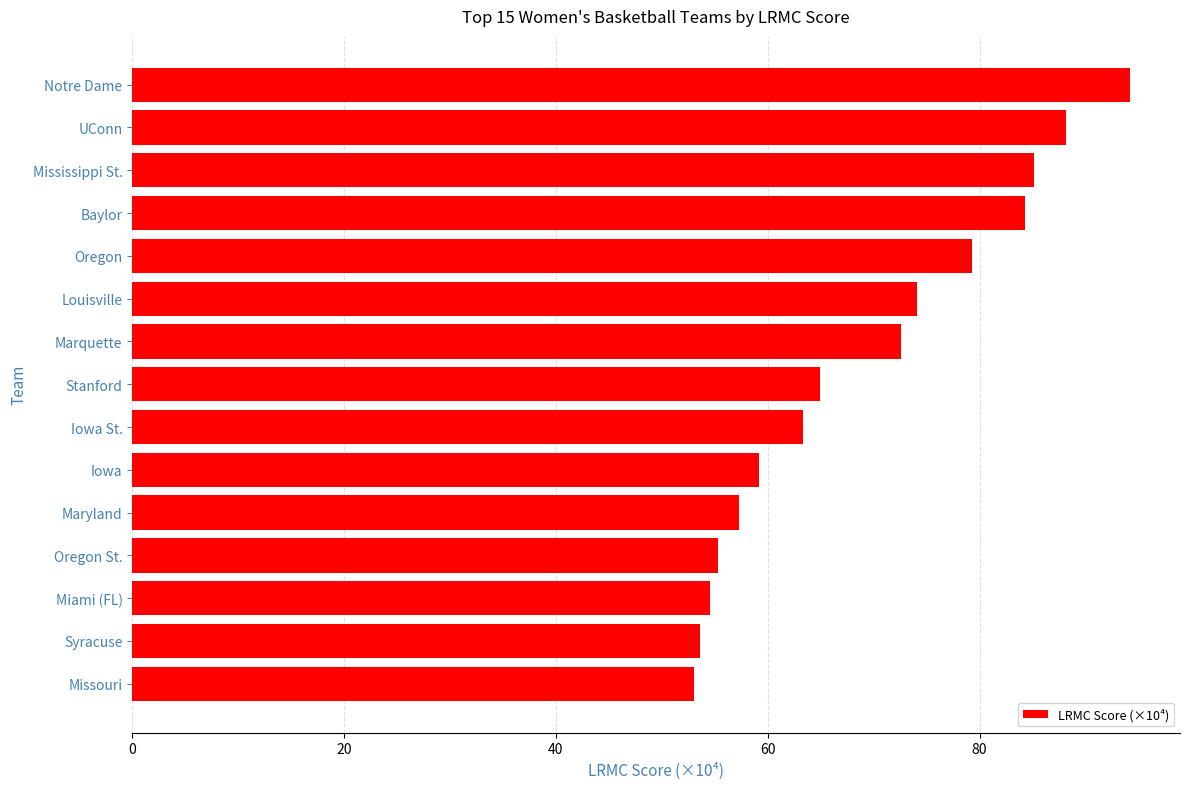

Read the value at Iowa.

59.2